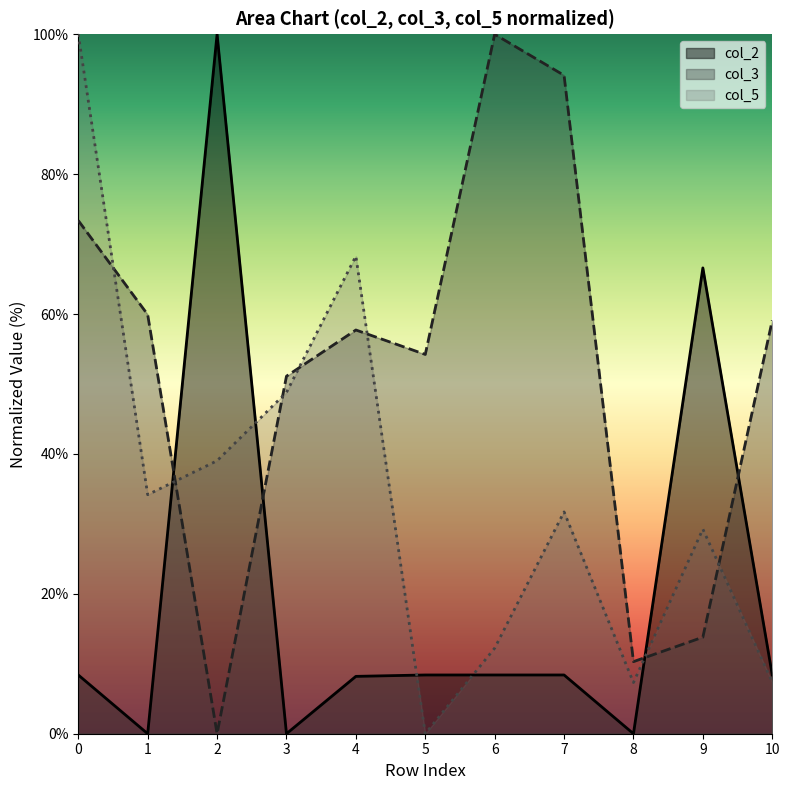

Between which two adjacent categories do col_5 and col_3 first intersect?

0 and 1